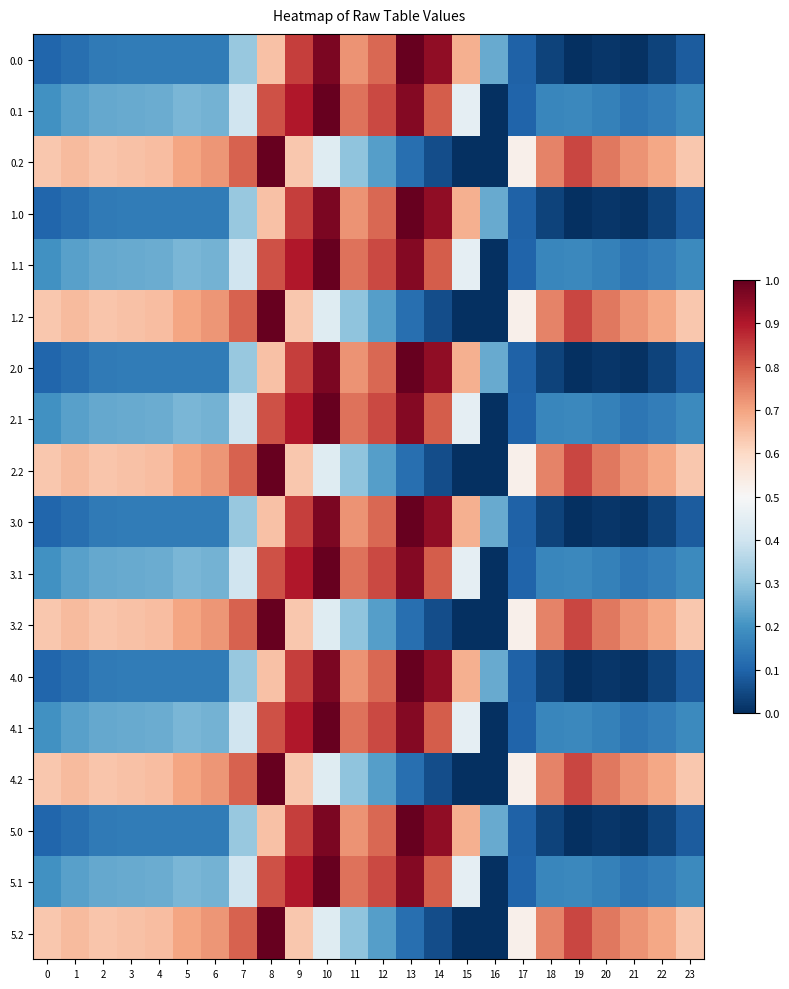

Rank the series at 14 from highest to lowest value.

0.0, 1.0, 2.0, 3.0, 4.0, 5.0, 0.1, 1.1, 2.1, 3.1, 4.1, 5.1, 0.2, 1.2, 2.2, 3.2, 4.2, 5.2